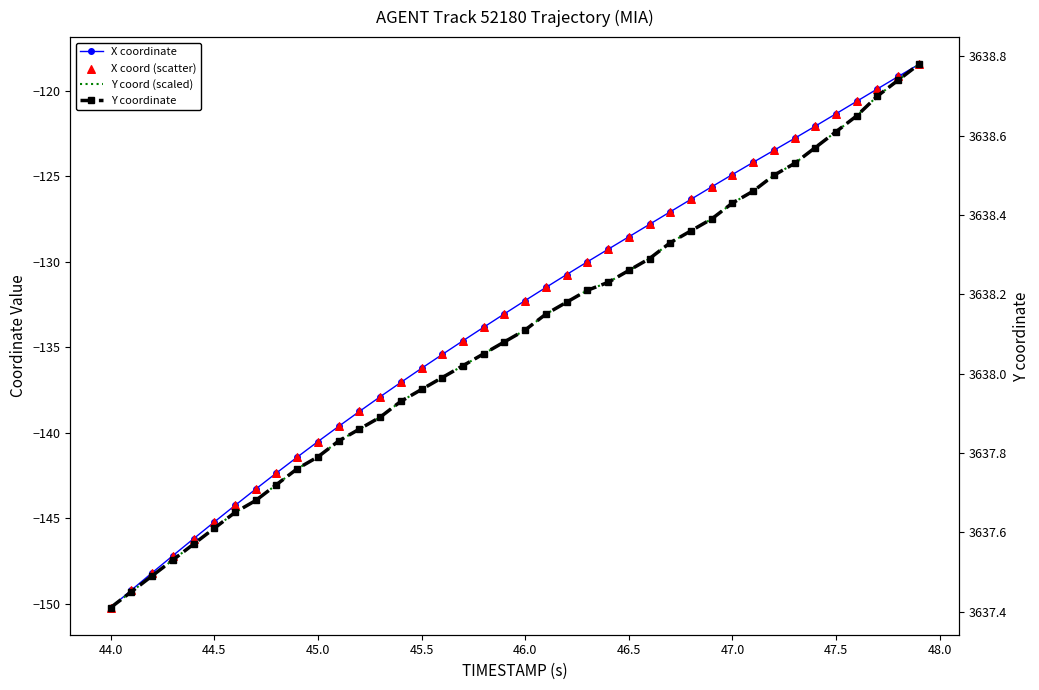

Which series has the largest Y range (max minus min)?

X coordinate